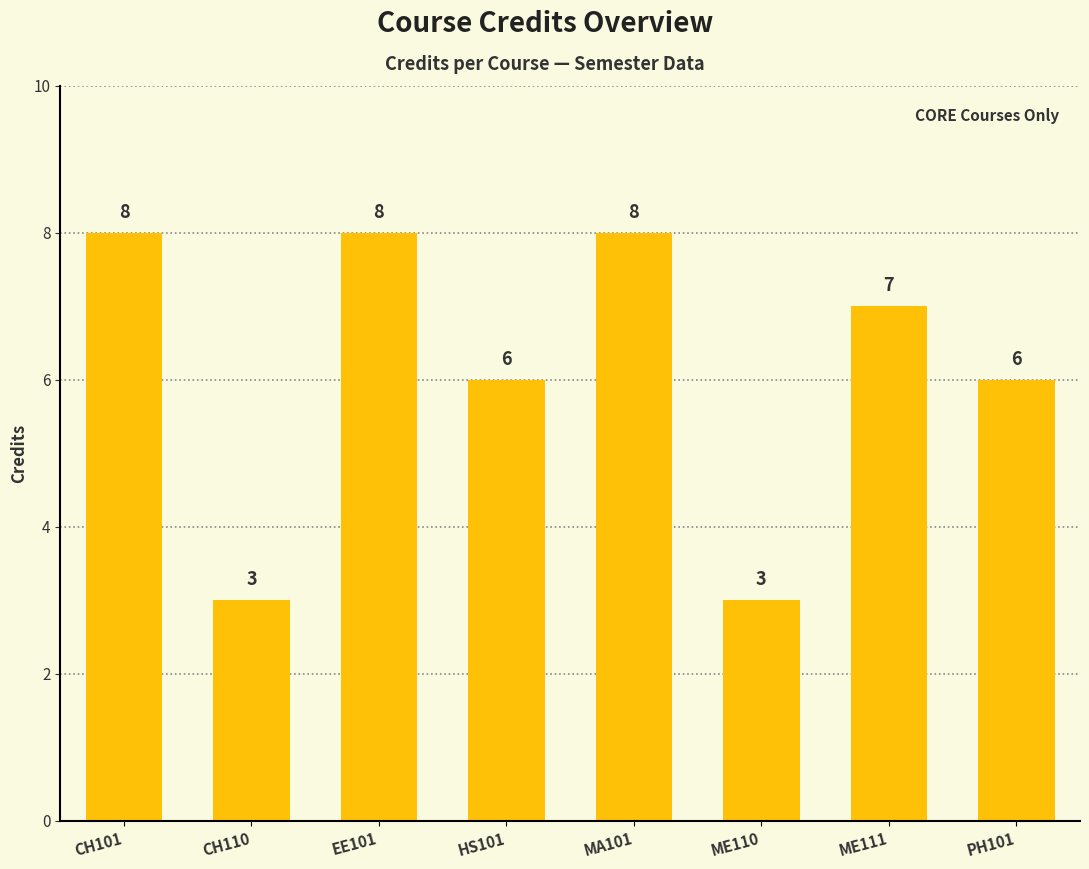

Between PH101 and CH101, which is larger?

CH101